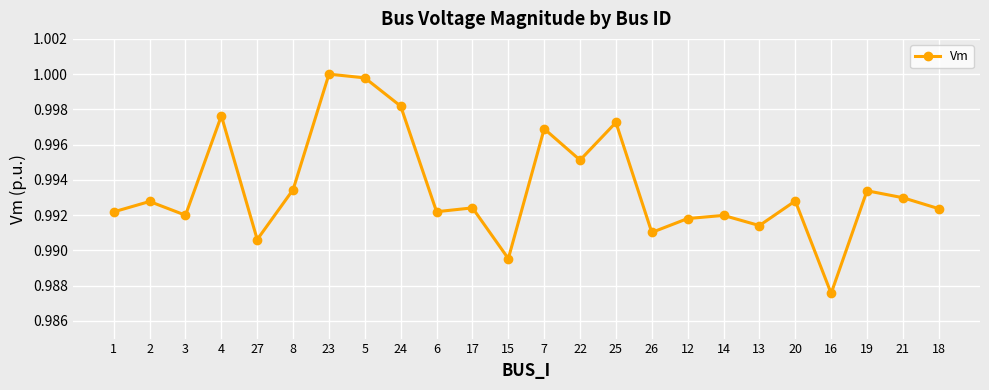

At which category does the chart reach its minimum across all series?

16